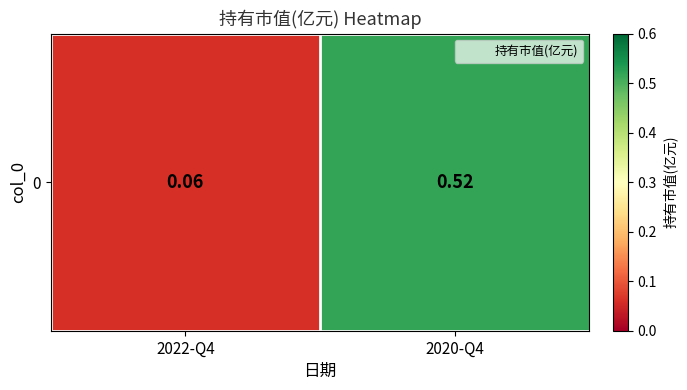

Reading left to right, extract all data points from this chart.

2022-Q4=0.1	2020-Q4=0.5